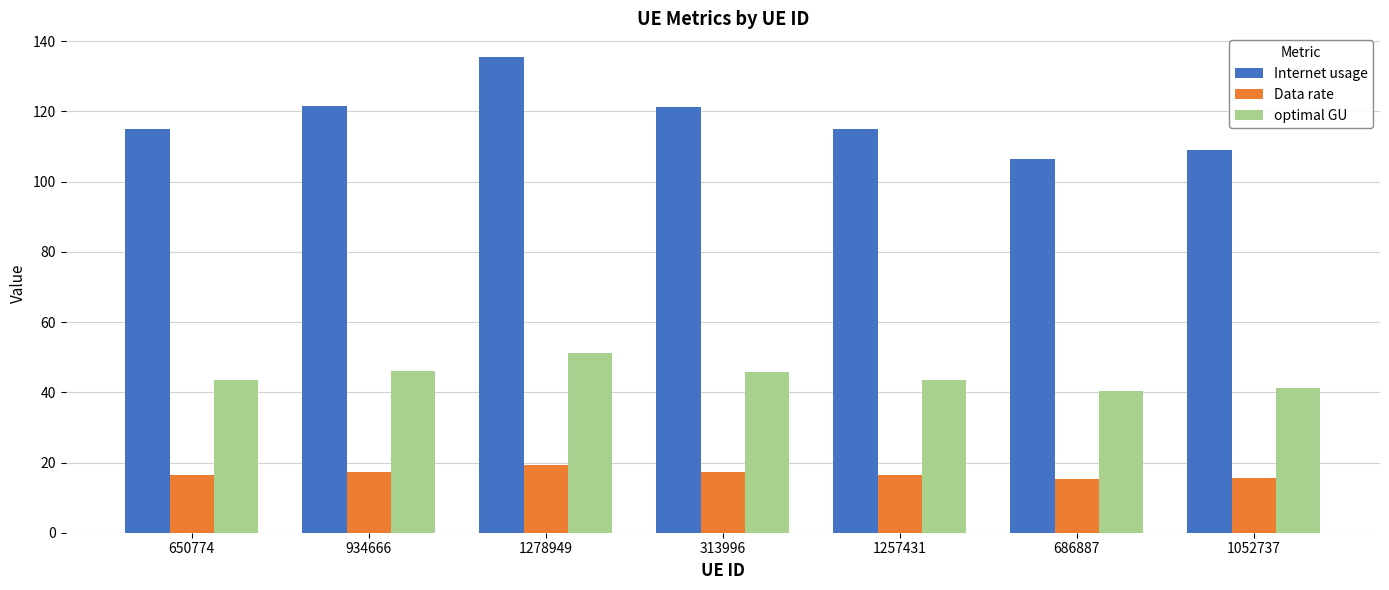

At which category does the chart reach its peak across all series?

1278949